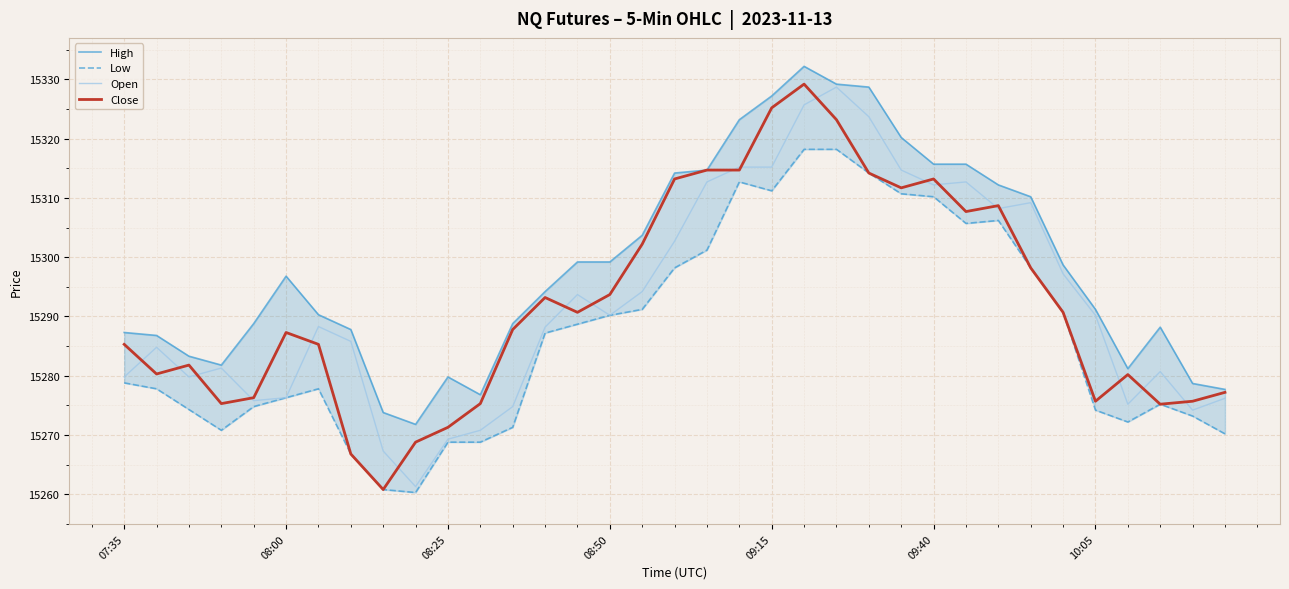

What is the maximum value for High?

15332.2